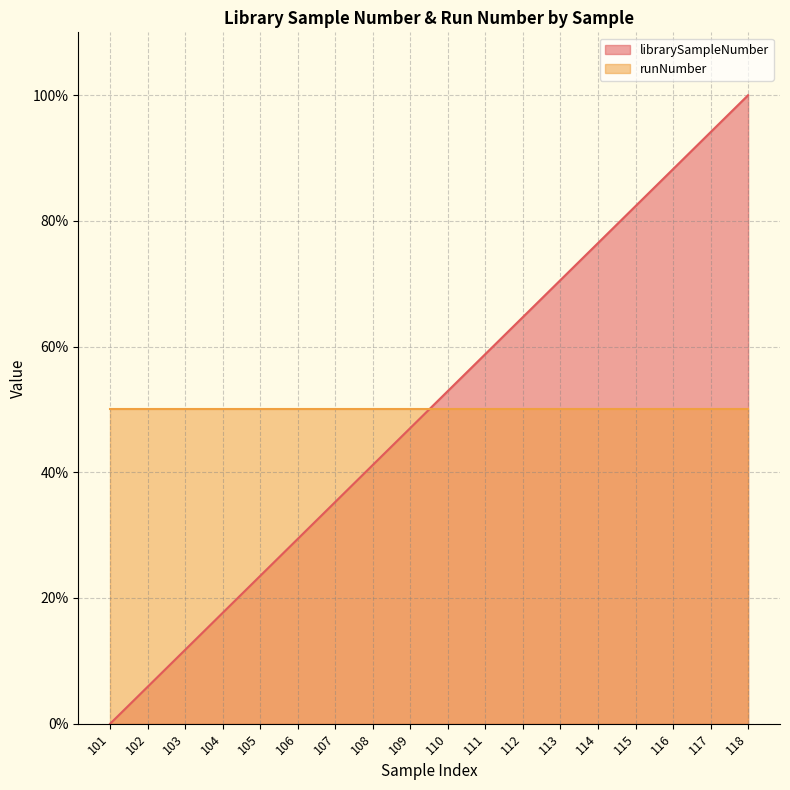

At which label does the data first exceed 52?

110